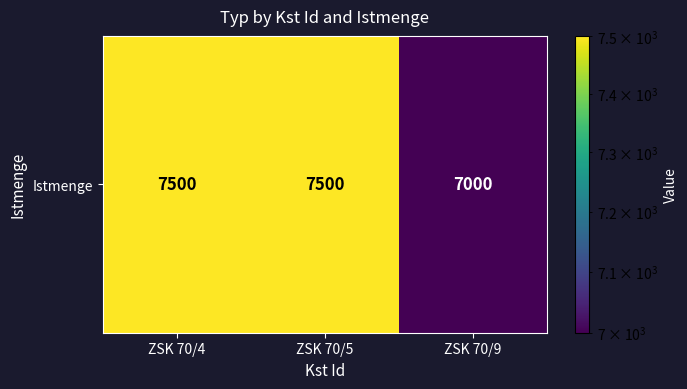

What value does the data have at ZSK 70/5, to the nearest 10?

7500